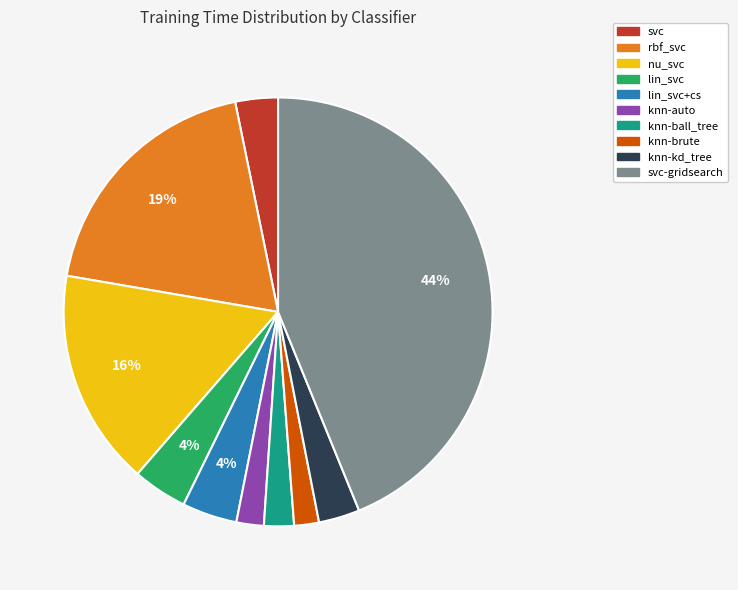

Count the number of slices in the pie.

10